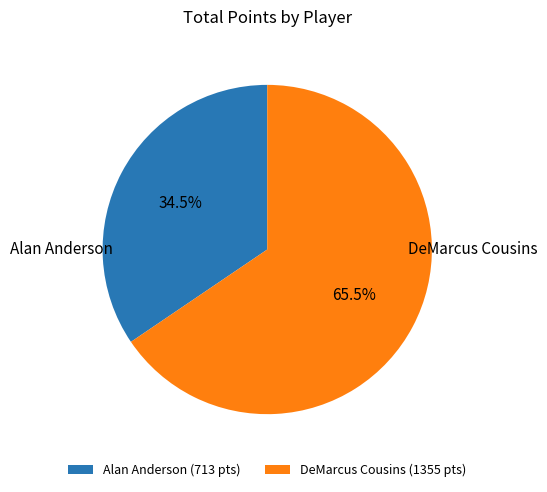

Between DeMarcus Cousins and Alan Anderson, which is larger?

DeMarcus Cousins